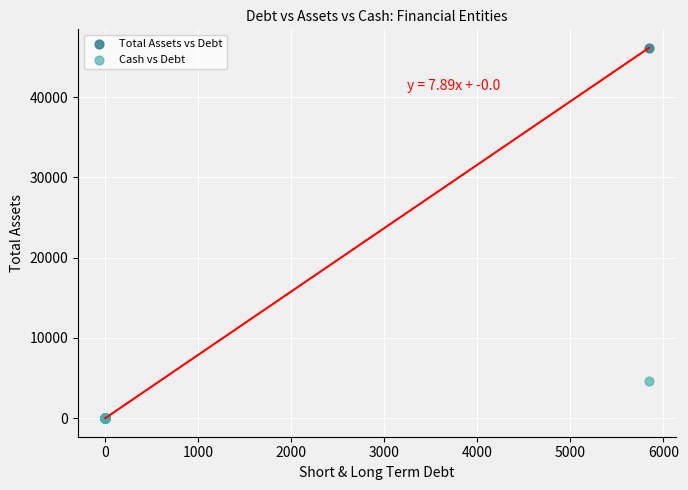

Across all series, what Y value is closest to 23061?

4621.0